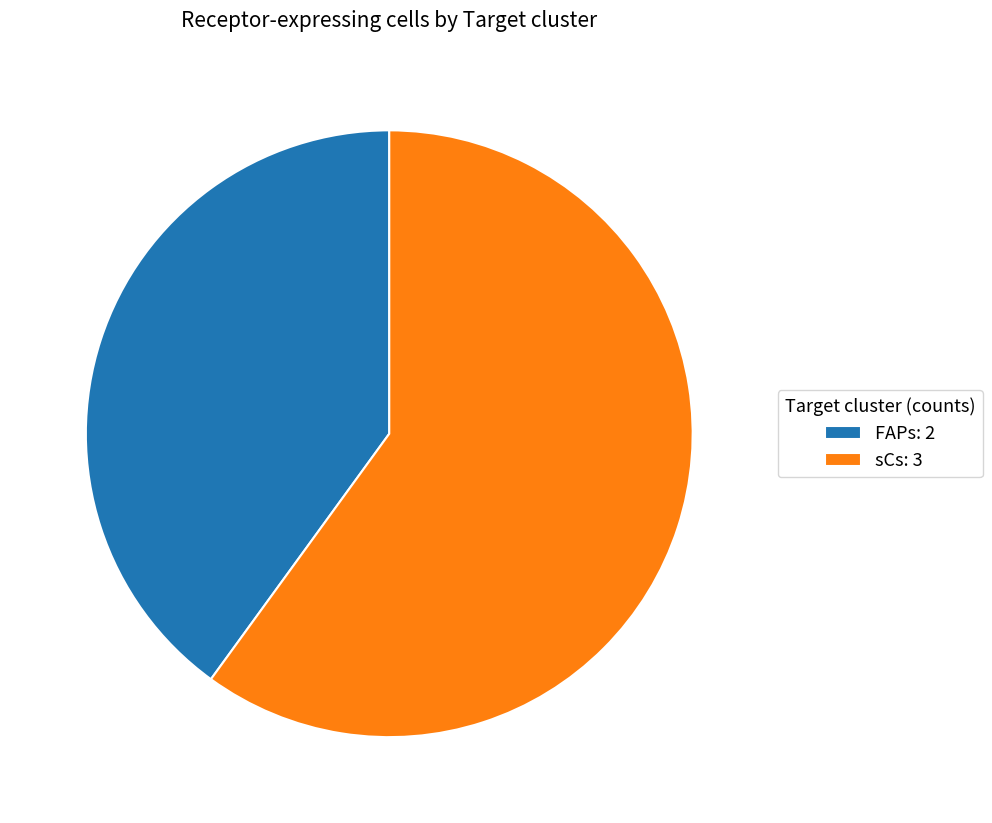

Combined, do sCs: 3 and FAPs: 2 account for over 50%?

Yes